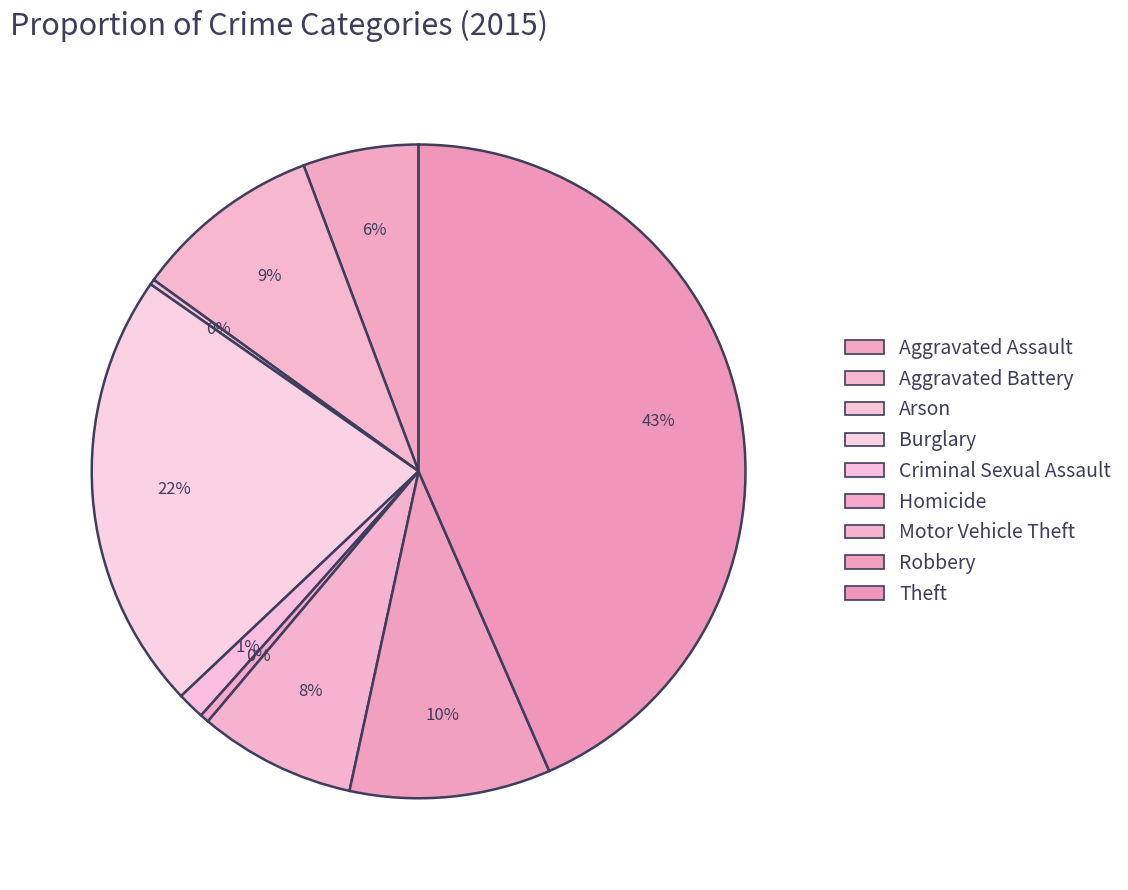

How many slices are in this pie chart?

9